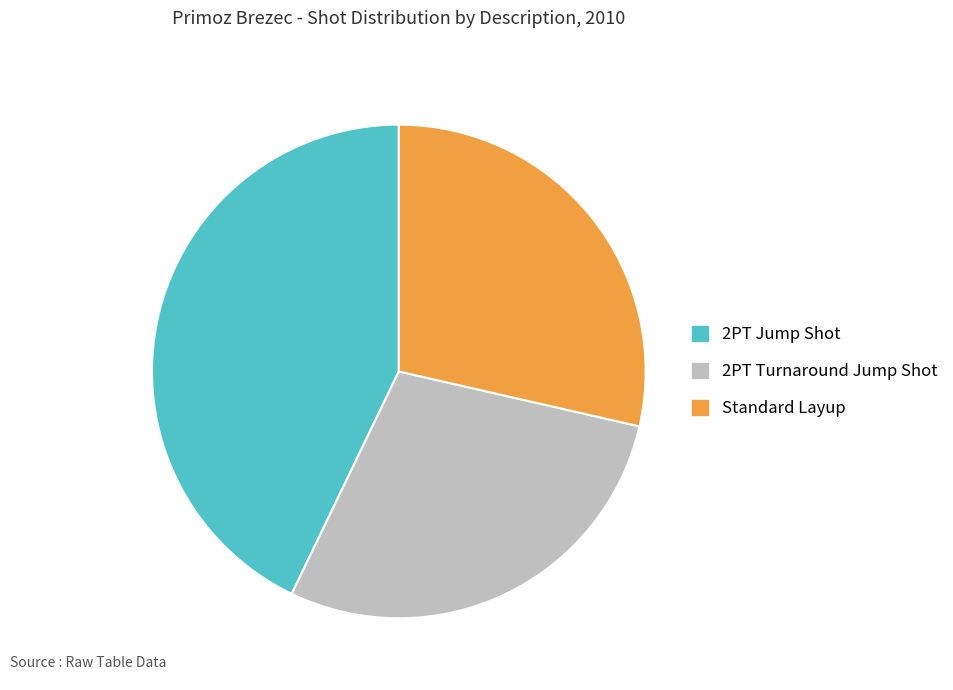

Count the number of slices in the pie.

3